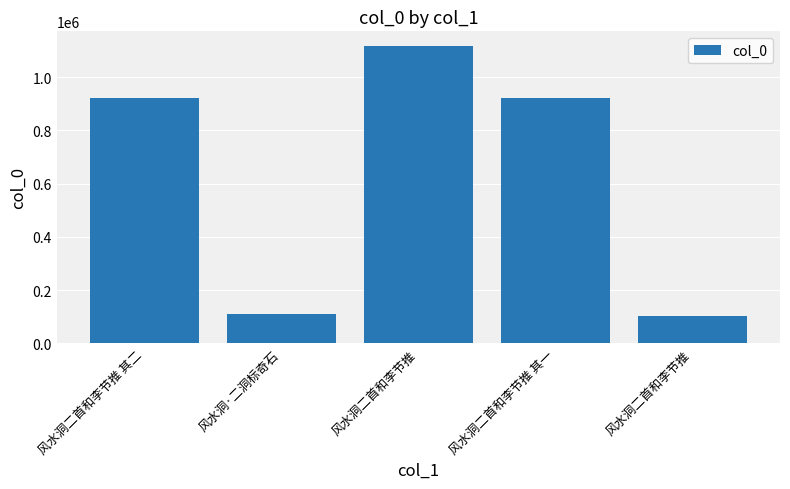

How many bars are there in total?

5